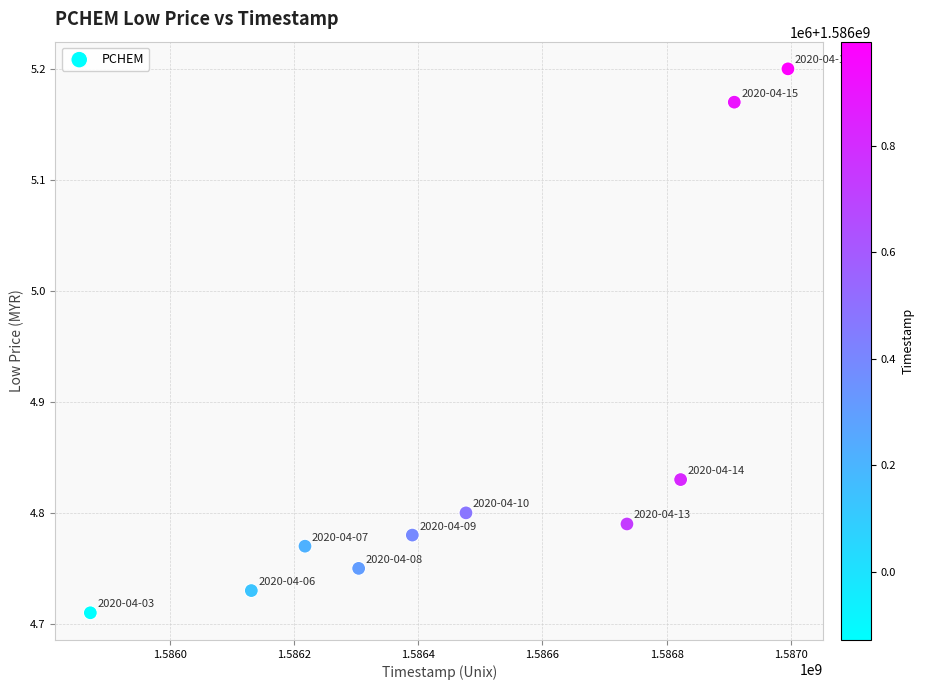

What is the average X value?

1586485440.0